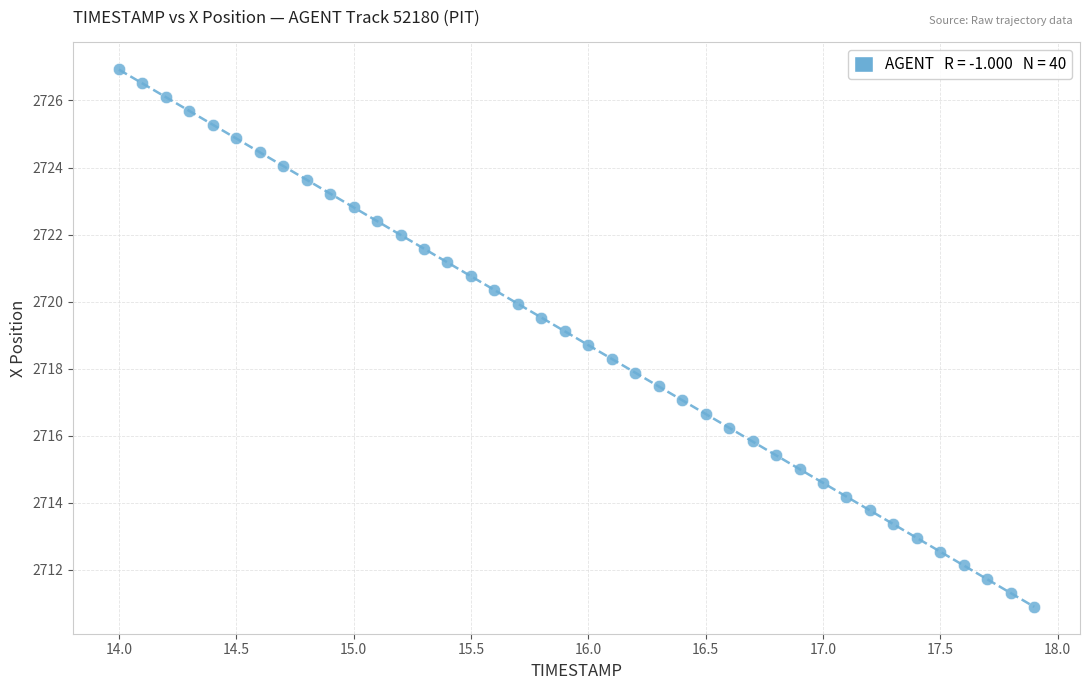

What is the range of X values (max minus min)?

3.9